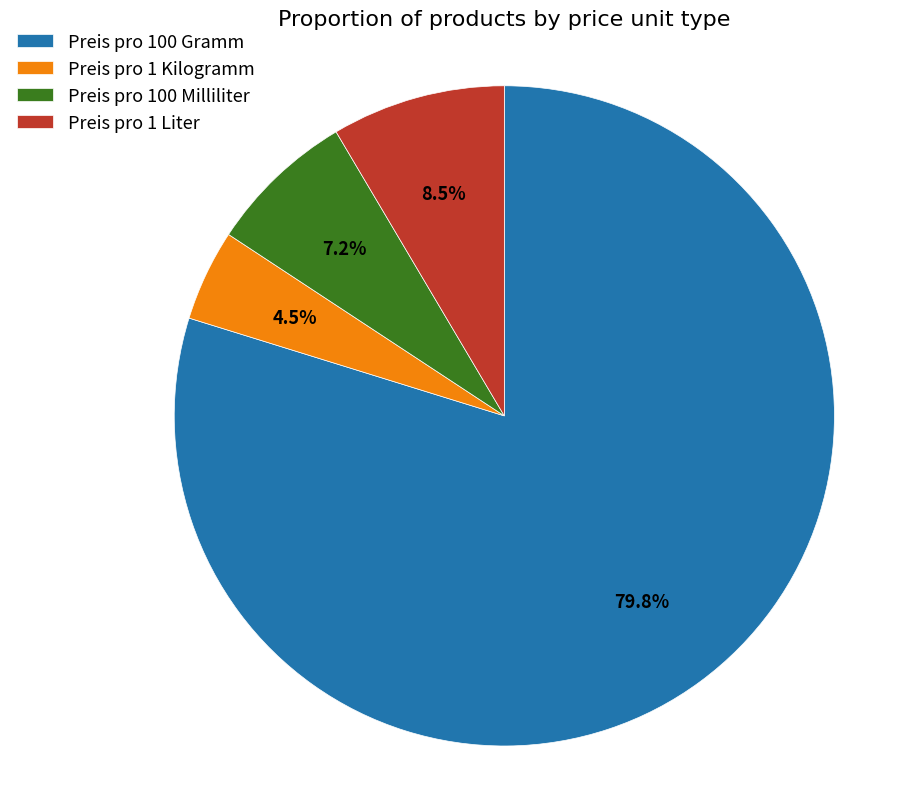

What is the ratio of the value at Preis pro 1 Liter to the value at Preis pro 1 Kilogramm?

1.9